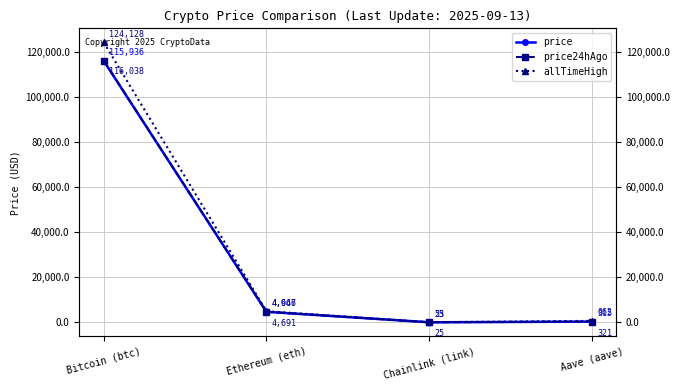

What is the label of the 4th point from the left?

Aave (aave)